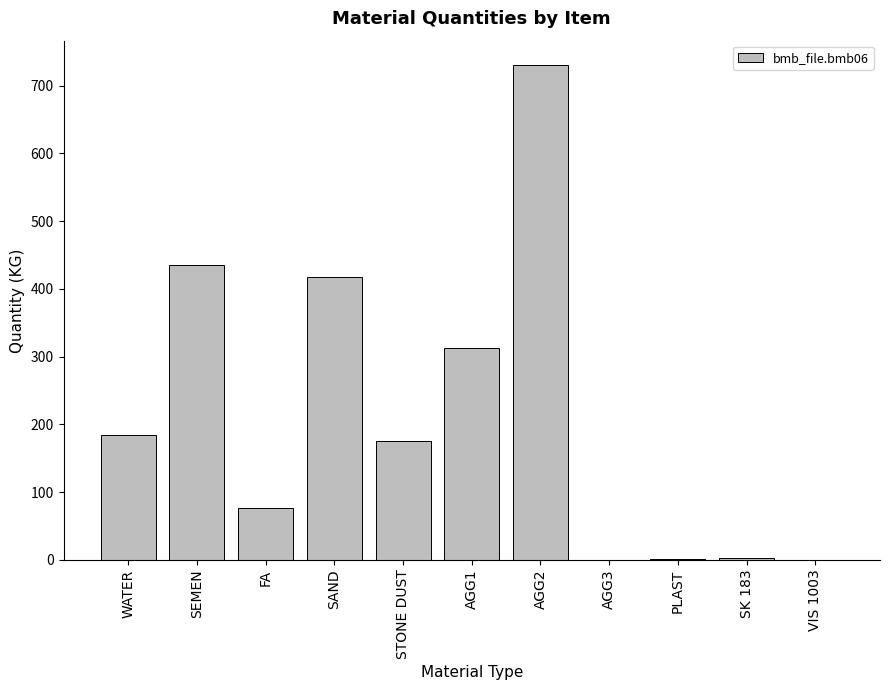

What is the ratio of the value at STONE DUST to the value at SAND?

0.4